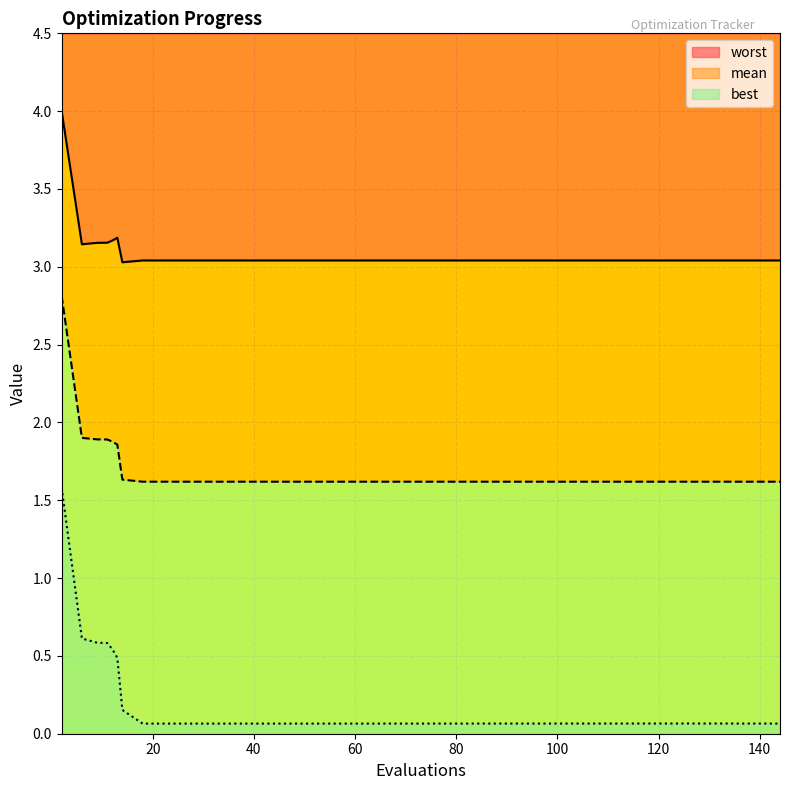

What is the average value of the best series?

0.2